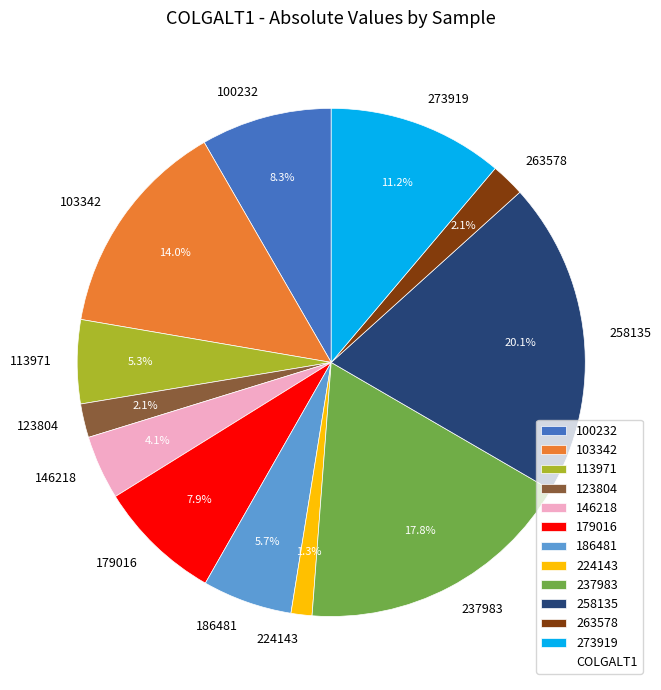

To the nearest percent, what is the average slice percentage?

8%